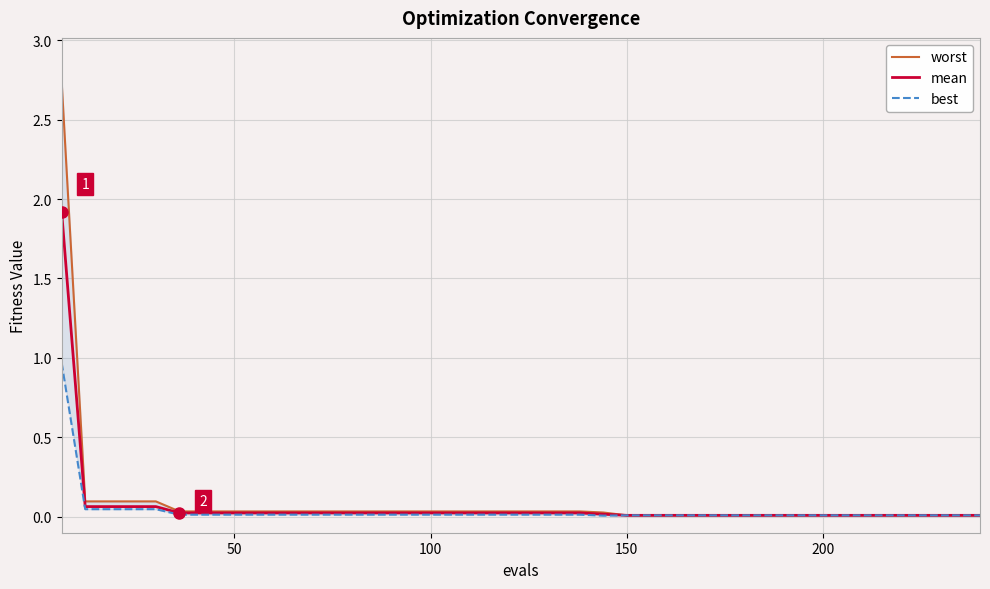

How many distinct data groups are displayed?

3